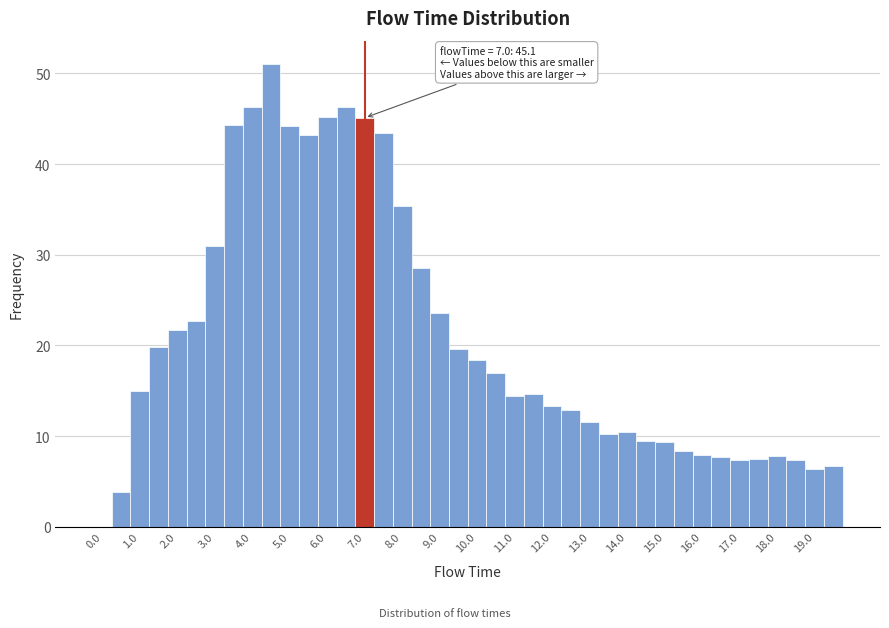

Over which range of the x-axis is the bar tallest?

4.25 to 4.75